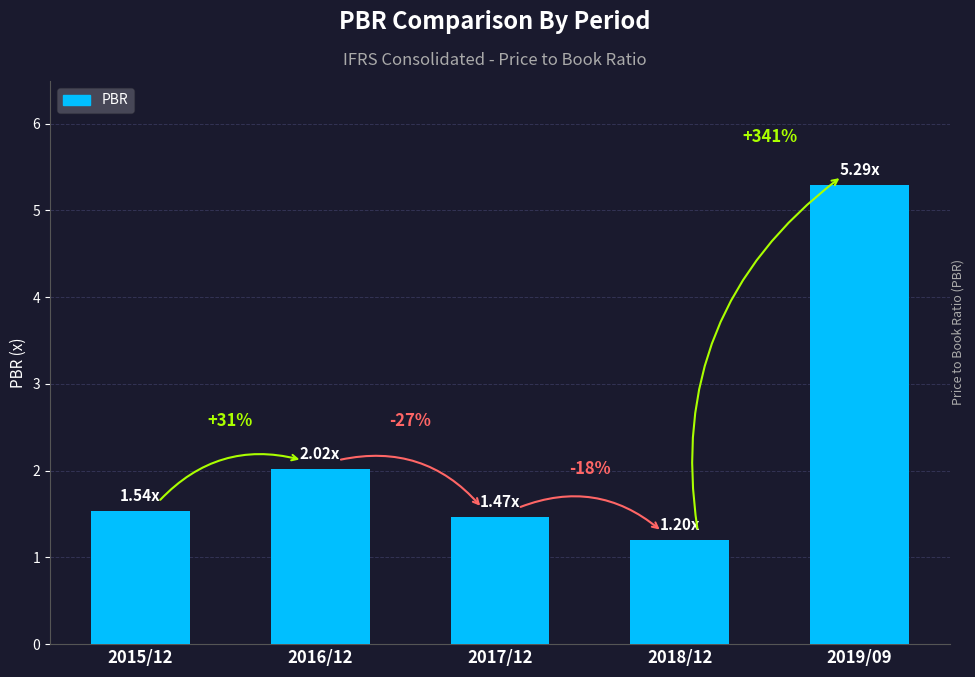

At which label is the value closest to 3?

2016/12